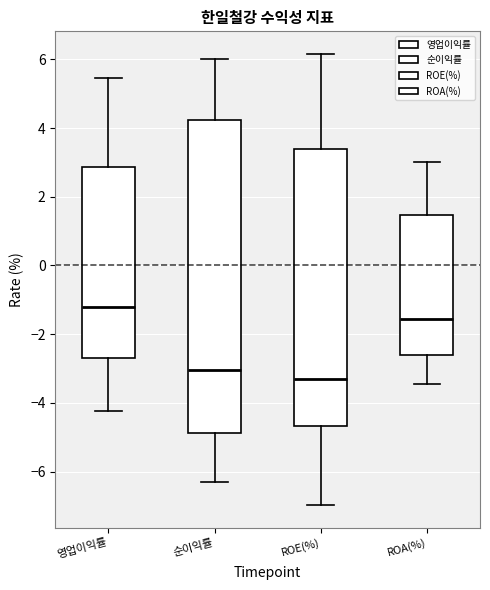

Reading left to right, read every box against the y-axis: the position of its median line, the range the box covers, and the ends of its whiskers. The values are not printed on the chart, so give them approximately, as read against the axis.

영업이익률: median -1.2, box -2.6 to 2.8, whiskers -4.2 to 5.4
순이익률: median -3.0, box -4.8 to 4.2, whiskers -6.2 to 6.0
ROE(%): median -3.2, box -4.6 to 3.4, whiskers -7.0 to 6.2
ROA(%): median -1.6, box -2.6 to 1.4, whiskers -3.4 to 3.0